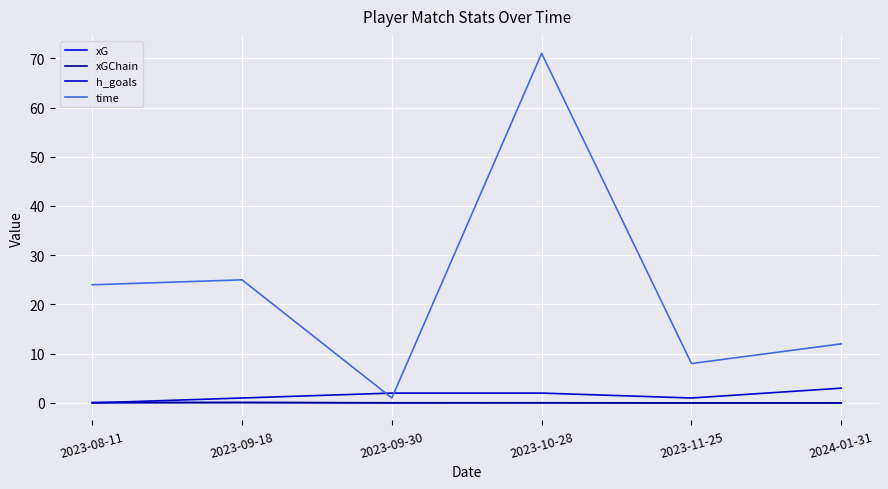

The value of xGChain at 2023-10-28 is 0.0. True or false?

True